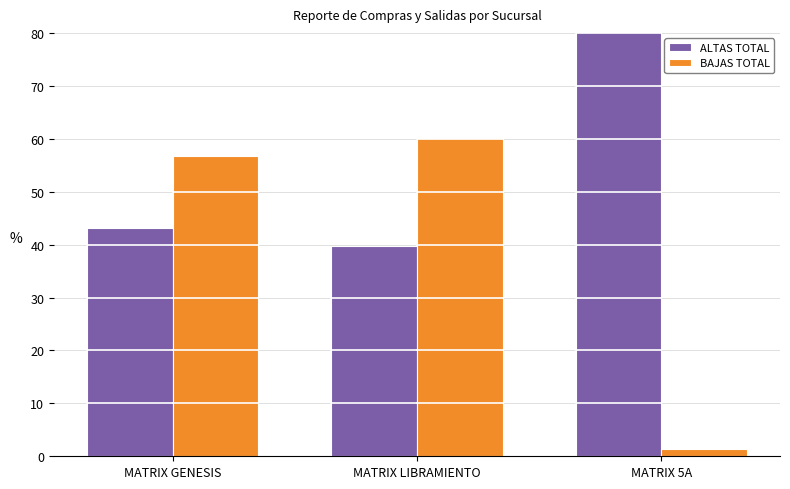

The BAJAS TOTAL series shows 82.4 at MATRIX LIBRAMIENTO. True or false?

False